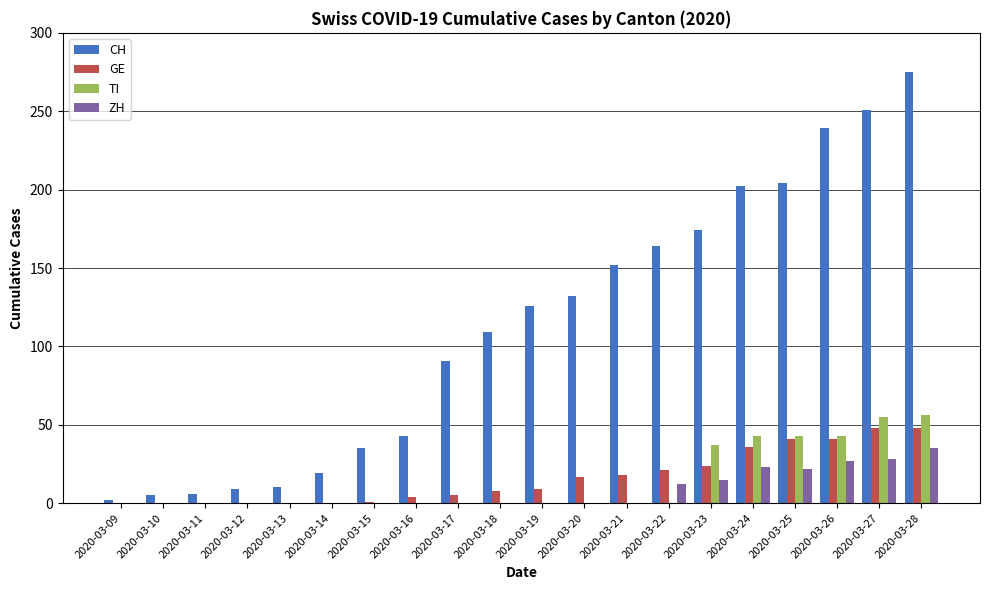

Which series has the widest spread of values?

CH